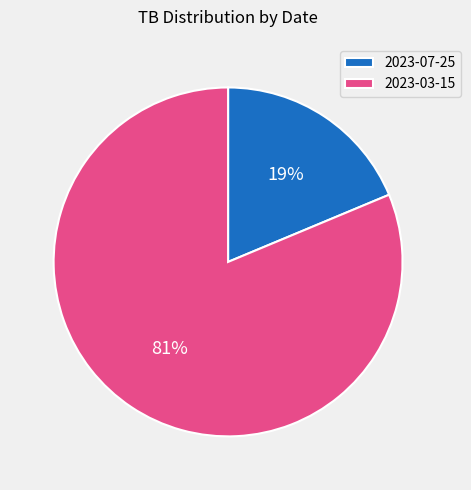

What is the majority slice?

2023-03-15